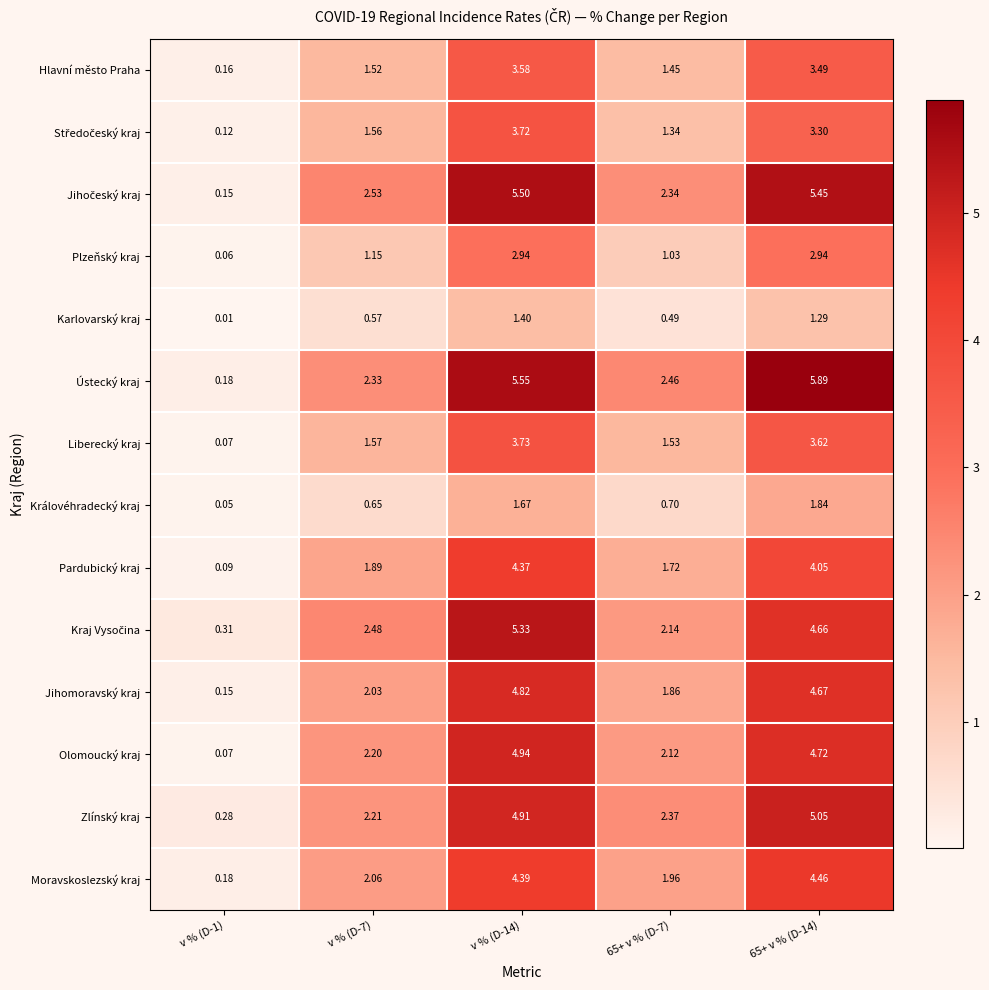

Between v % (D-1) and 65+ v % (D-7), which series saw the biggest shift?

Ústecký kraj